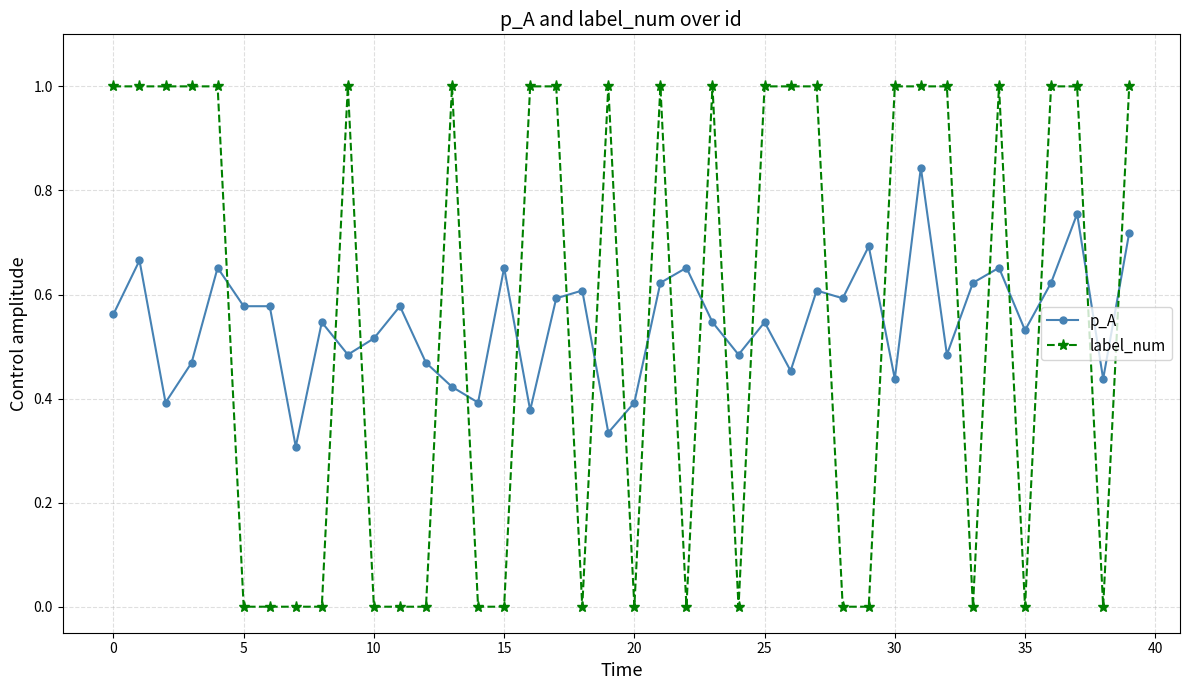

What is the maximum value shown in the chart?

1.0